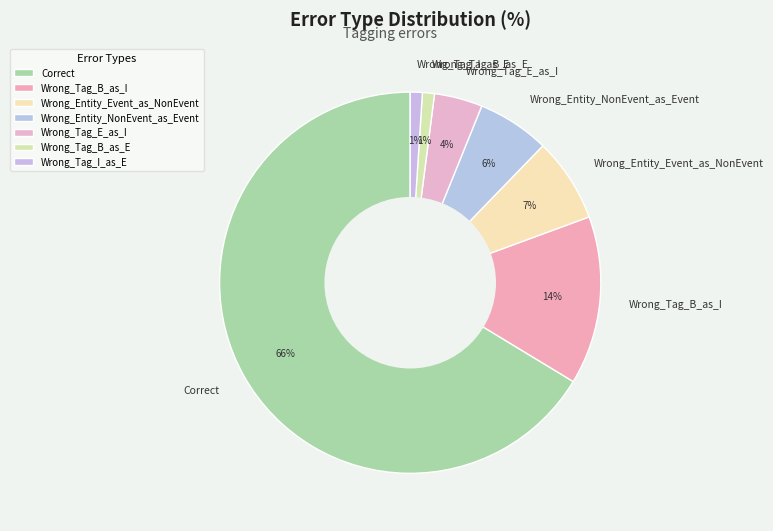

Do Wrong_Entity_Event_as_NonEvent and Wrong_Entity_NonEvent_as_Event together represent more than half of the pie?

No